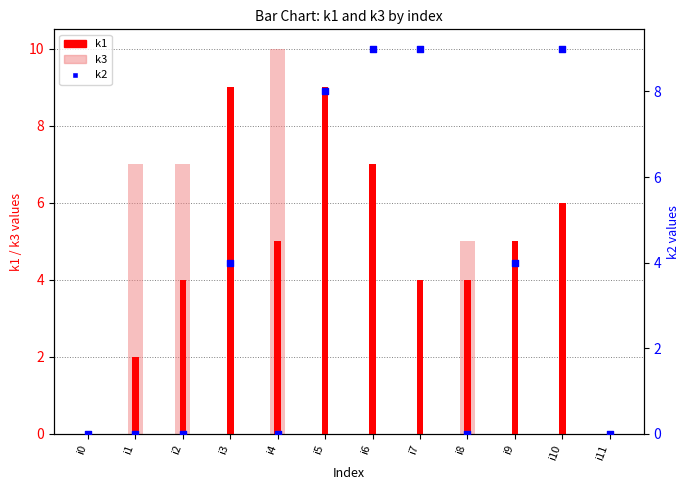

What are all the series names shown in the legend?

k1, k3, k2